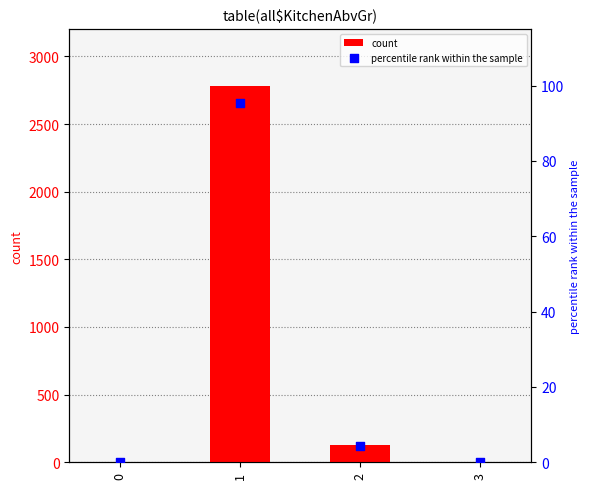

Which series reaches the maximum Y coordinate?

count